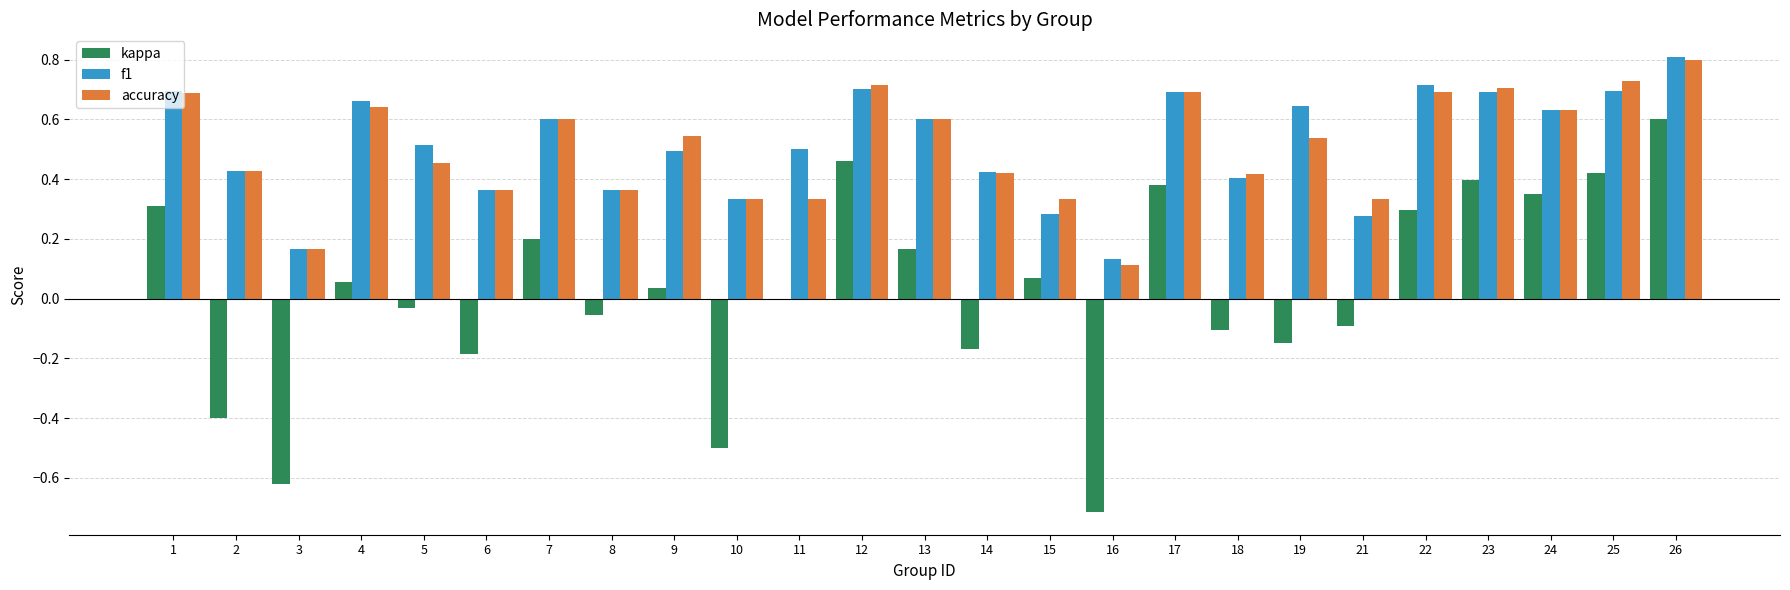

What is the sum of all f1 values?

12.8